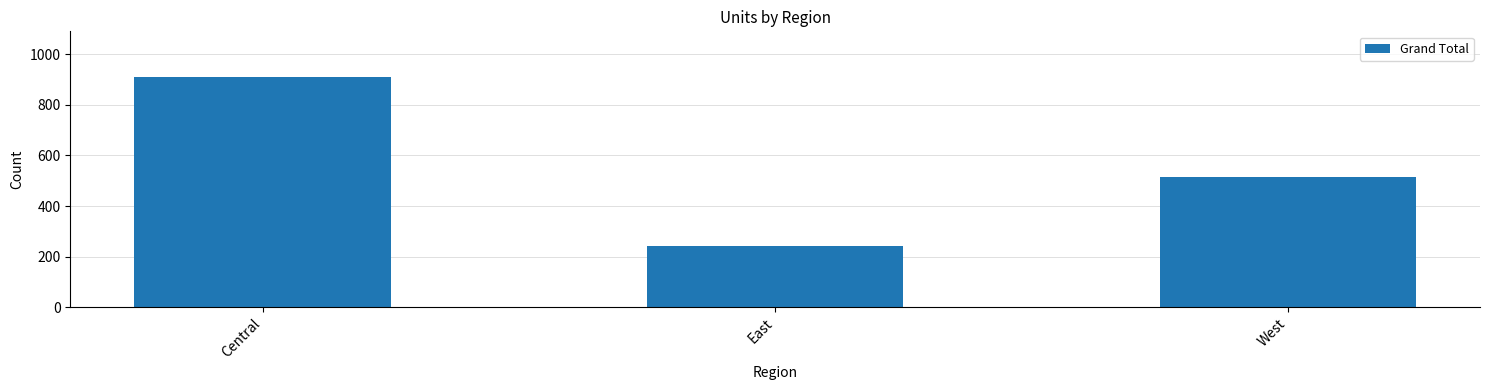

Rank the categories by value from lowest to highest.

East, West, Central